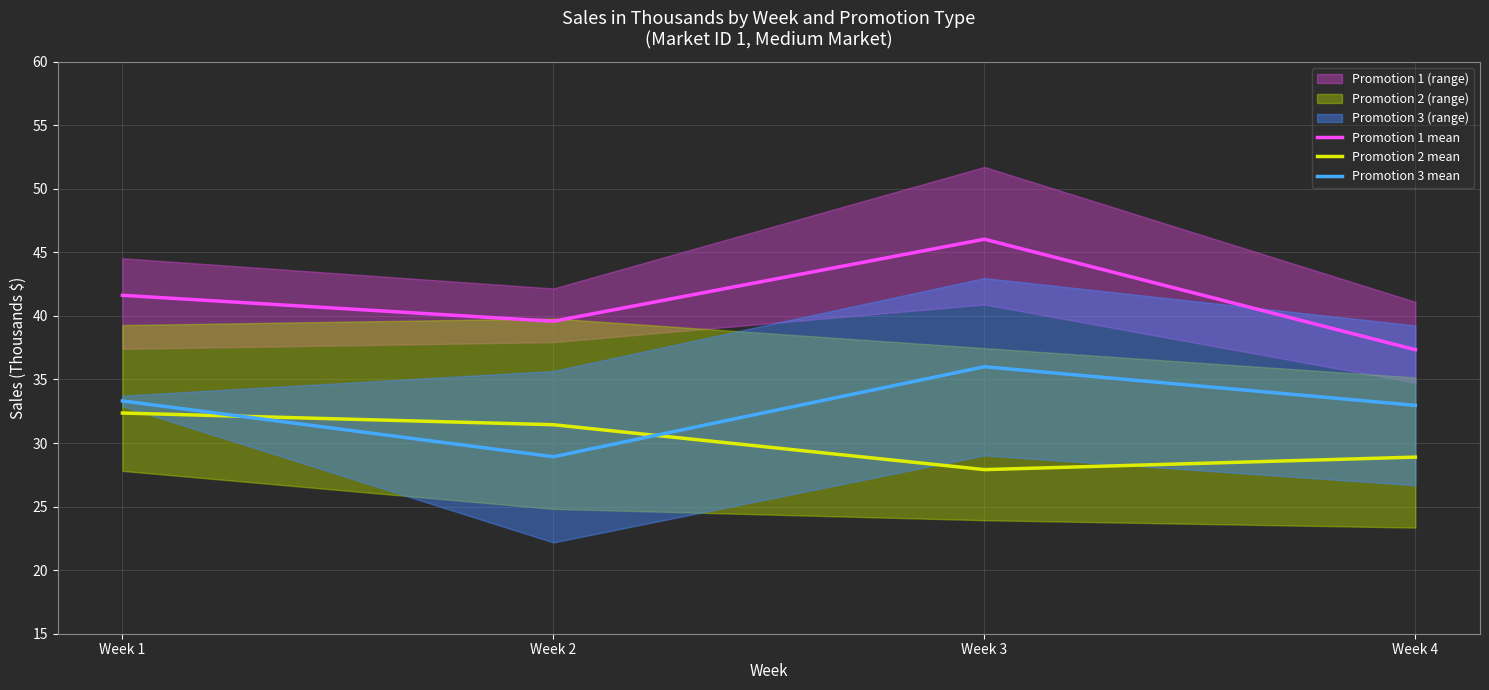

True or false: Promotion 2 mean and Promotion 1 mean intersect in this chart.

False